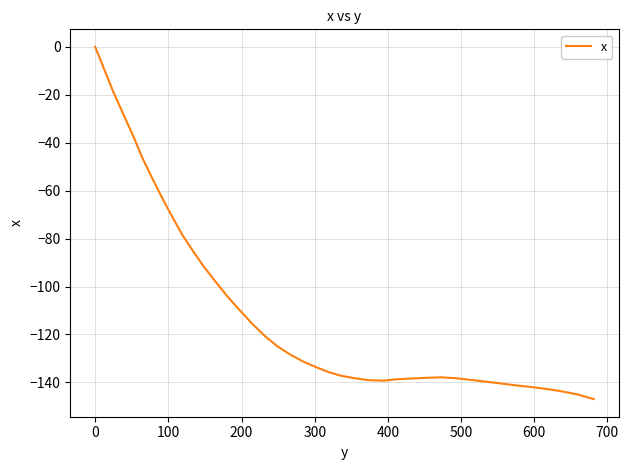

What is the difference between the maximum and minimum values?

147.0